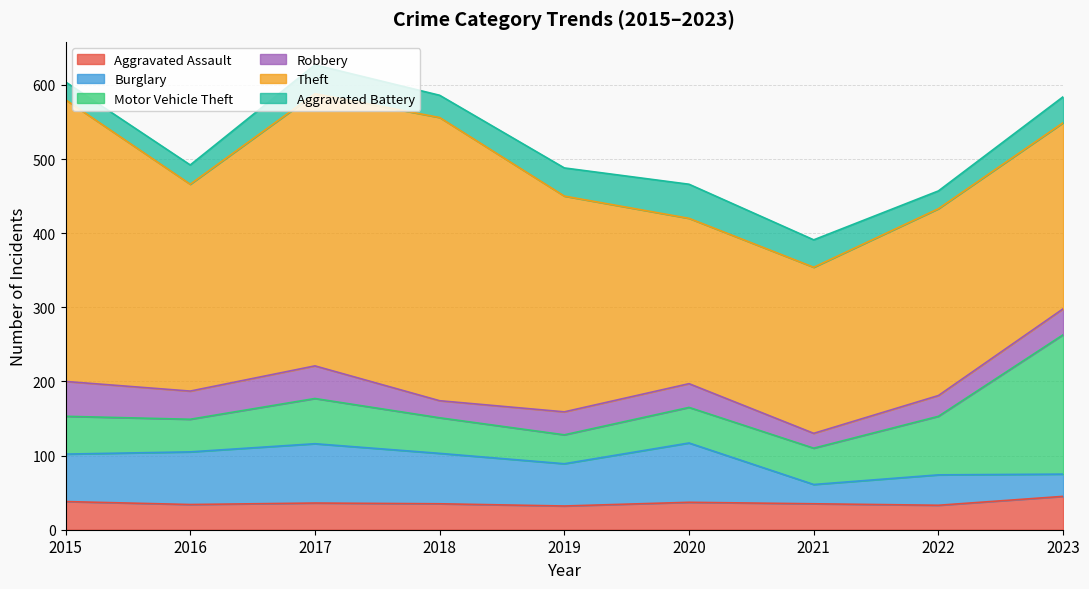

At which category does the chart reach its minimum across all series?

2021